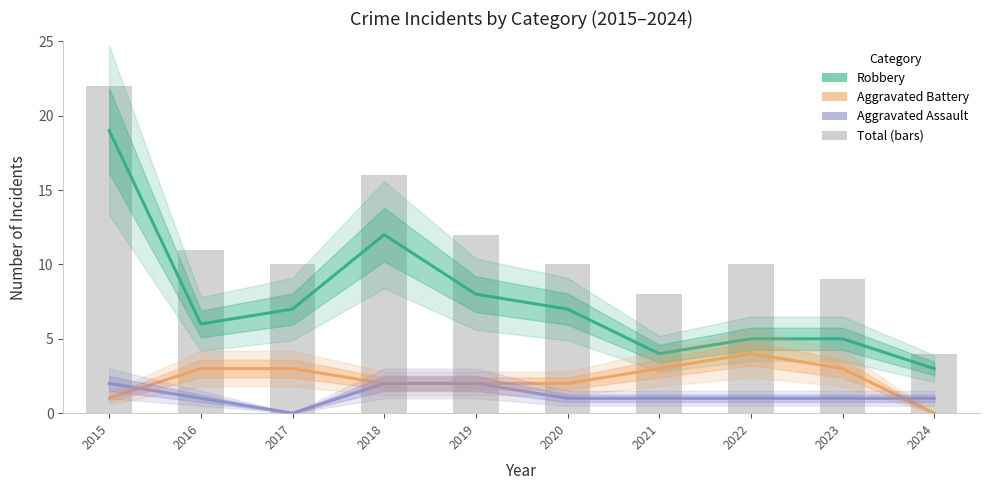

What is the difference between the Robbery values at 2022 and 2019?

3